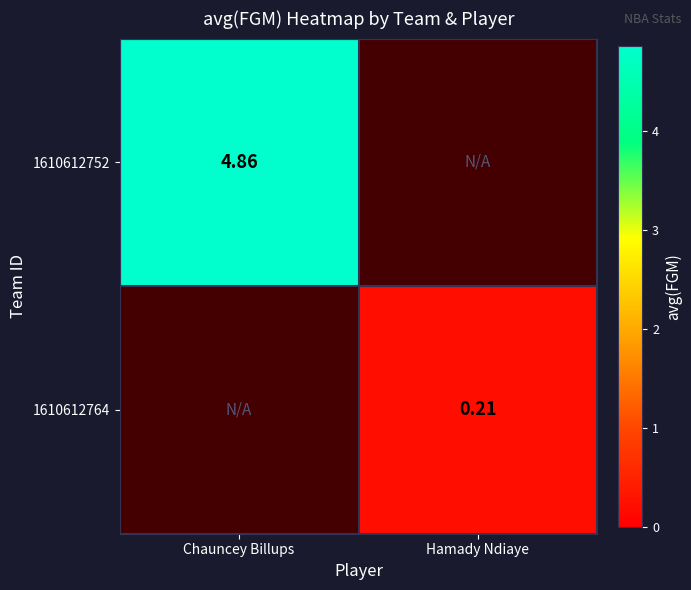

What is the minimum value shown in the chart?

0.2